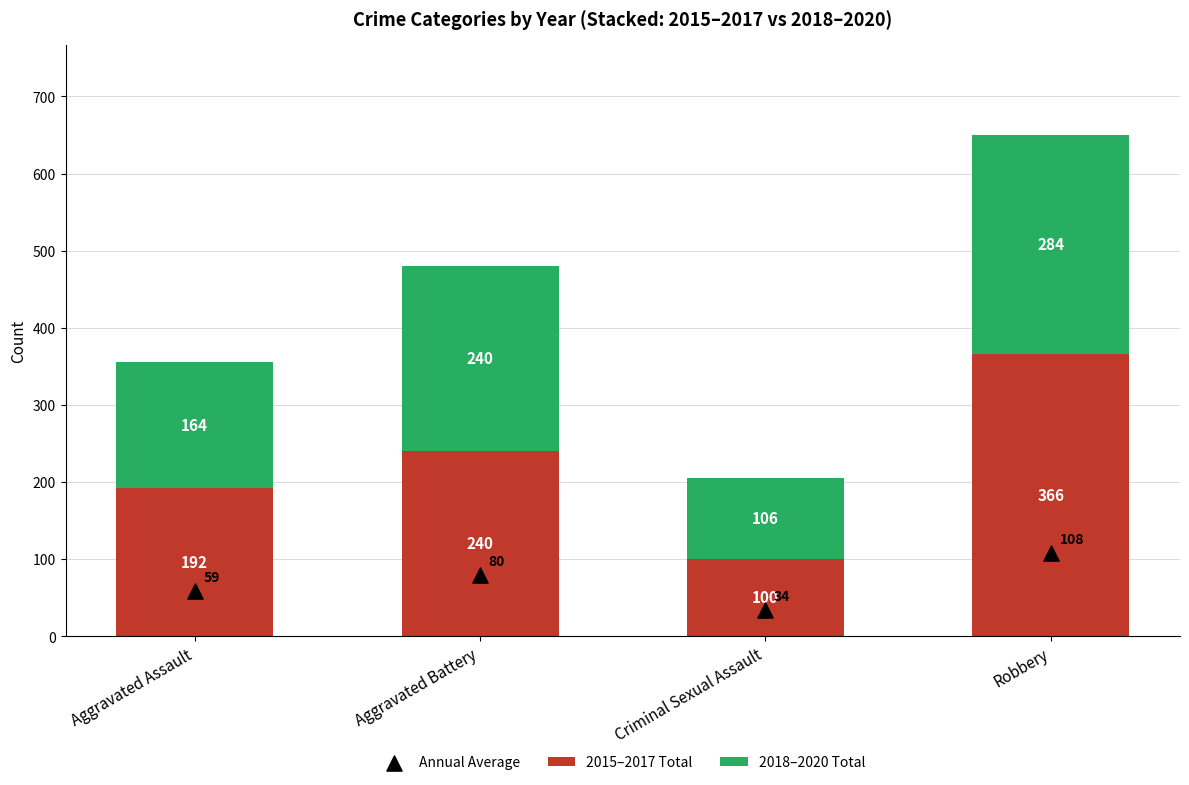

Which series reaches the maximum Y coordinate?

2015–2017 Total